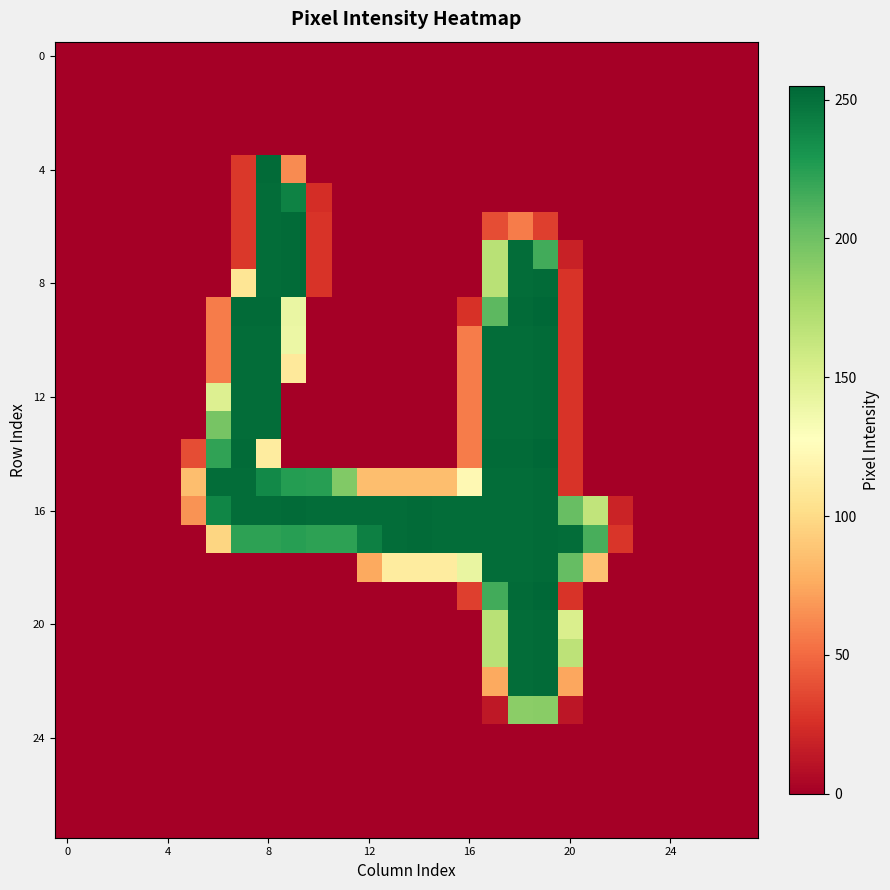

Which series has the largest total across all categories?

16